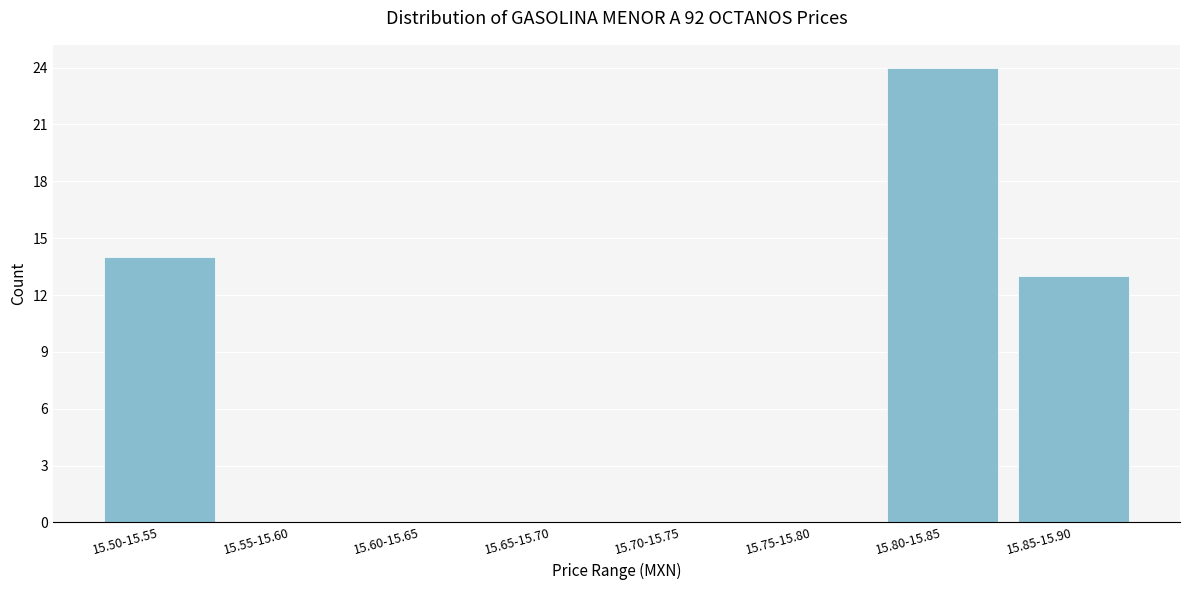

Reading right to left, transcribe all the data shown in this chart.

15.85-15.90=13	15.80-15.85=24	15.75-15.80=0	15.70-15.75=0	15.65-15.70=0	15.60-15.65=0	15.55-15.60=0	15.50-15.55=14